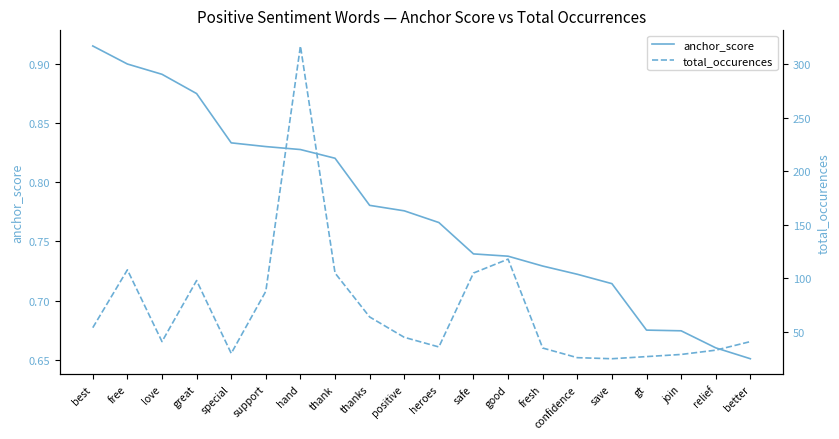

What is the label of the 10th point from the right?

heroes